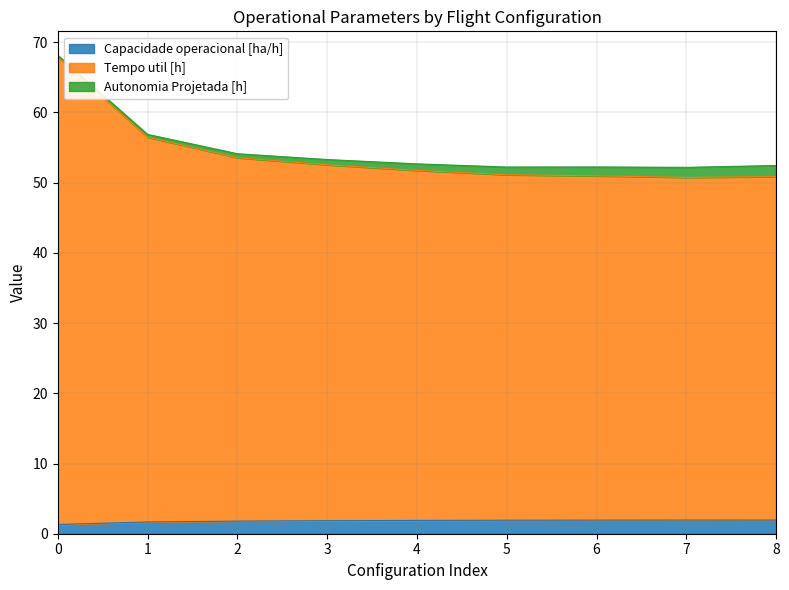

How many data points does each series have?

9